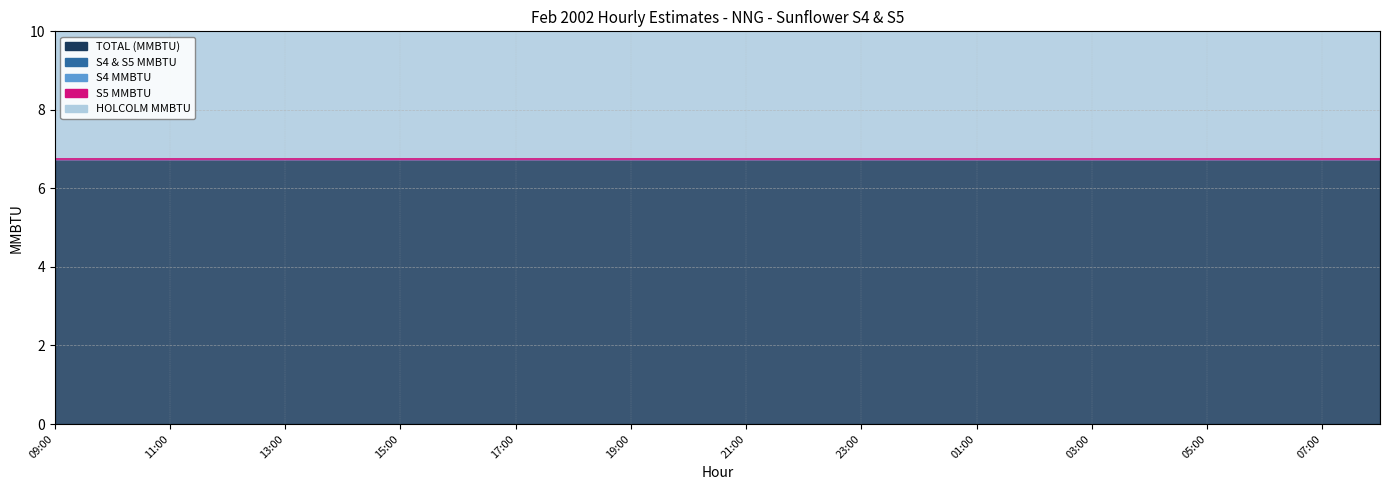

Reading left to right, transcribe all the data shown in this chart.

TOTAL (MMBTU): 6.8	6.8	6.8	6.8	6.8	6.8	6.8	6.8	6.8	6.8	6.8	6.8	6.8	6.8	6.8	6.8	6.8	6.8	6.8	6.8	6.8	6.8	6.8	6.8
S4 & S5 MMBTU: 0.0	0.0	0.0	0.0	0.0	0.0	0.0	0.0	0.0	0.0	0.0	0.0	0.0	0.0	0.0	0.0	0.0	0.0	0.0	0.0	0.0	0.0	0.0	0.0
S4 MMBTU: 0.0	0.0	0.0	0.0	0.0	0.0	0.0	0.0	0.0	0.0	0.0	0.0	0.0	0.0	0.0	0.0	0.0	0.0	0.0	0.0	0.0	0.0	0.0	0.0
S5 MMBTU: 0.0	0.0	0.0	0.0	0.0	0.0	0.0	0.0	0.0	0.0	0.0	0.0	0.0	0.0	0.0	0.0	0.0	0.0	0.0	0.0	0.0	0.0	0.0	0.0
HOLCOLM MMBTU: 6.8	6.8	6.8	6.8	6.8	6.8	6.8	6.8	6.8	6.8	6.8	6.8	6.8	6.8	6.8	6.8	6.8	6.8	6.8	6.8	6.8	6.8	6.8	6.8